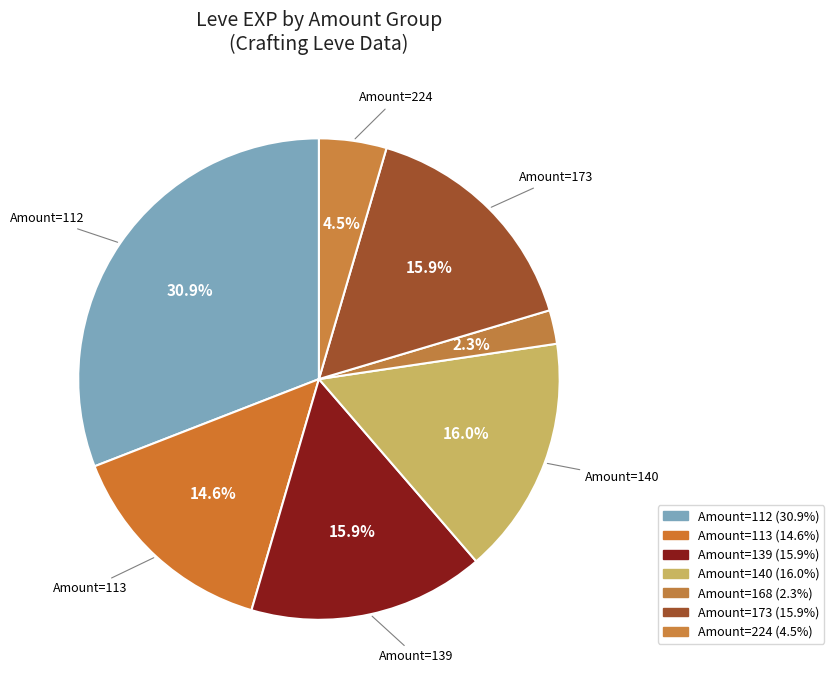

How many segments does this pie chart have?

7